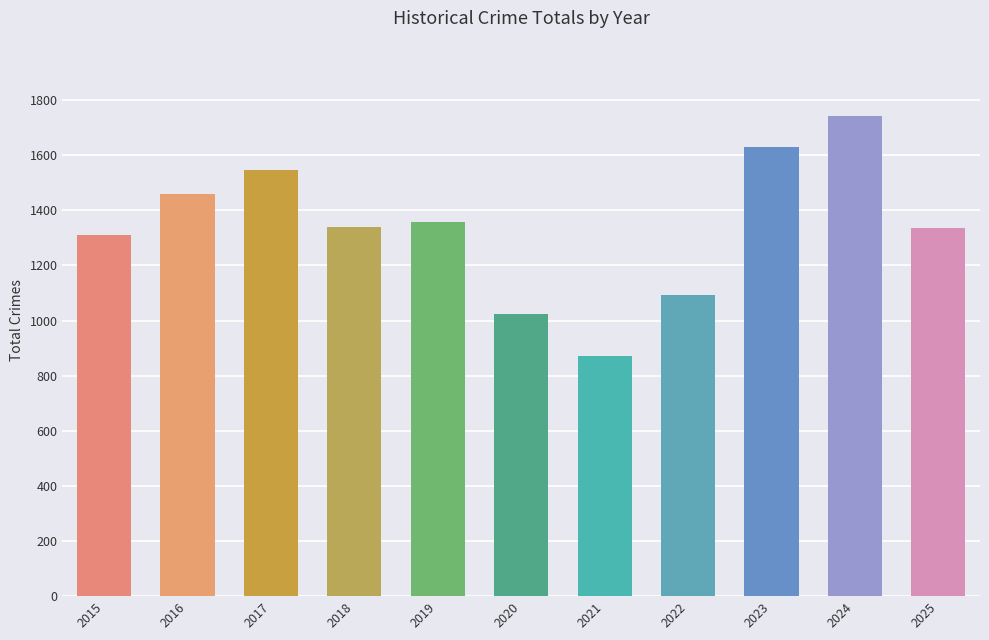

True or false: the data shows 872 at 2021.

True